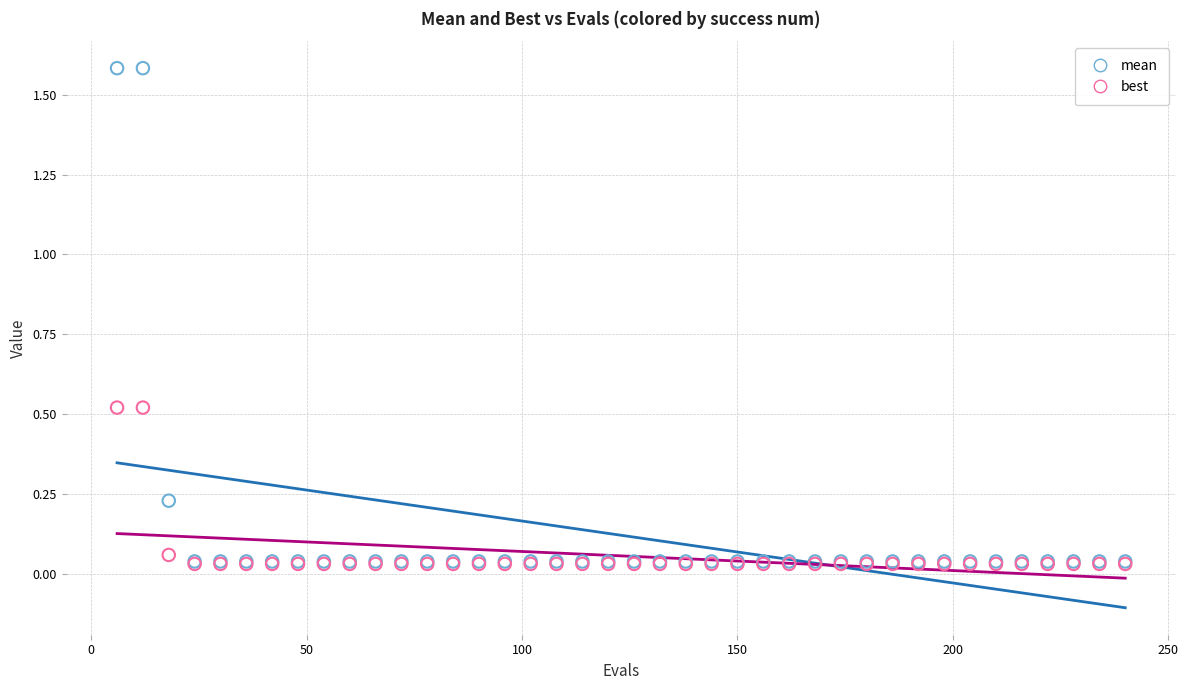

What are all the series names shown in the legend?

mean, best